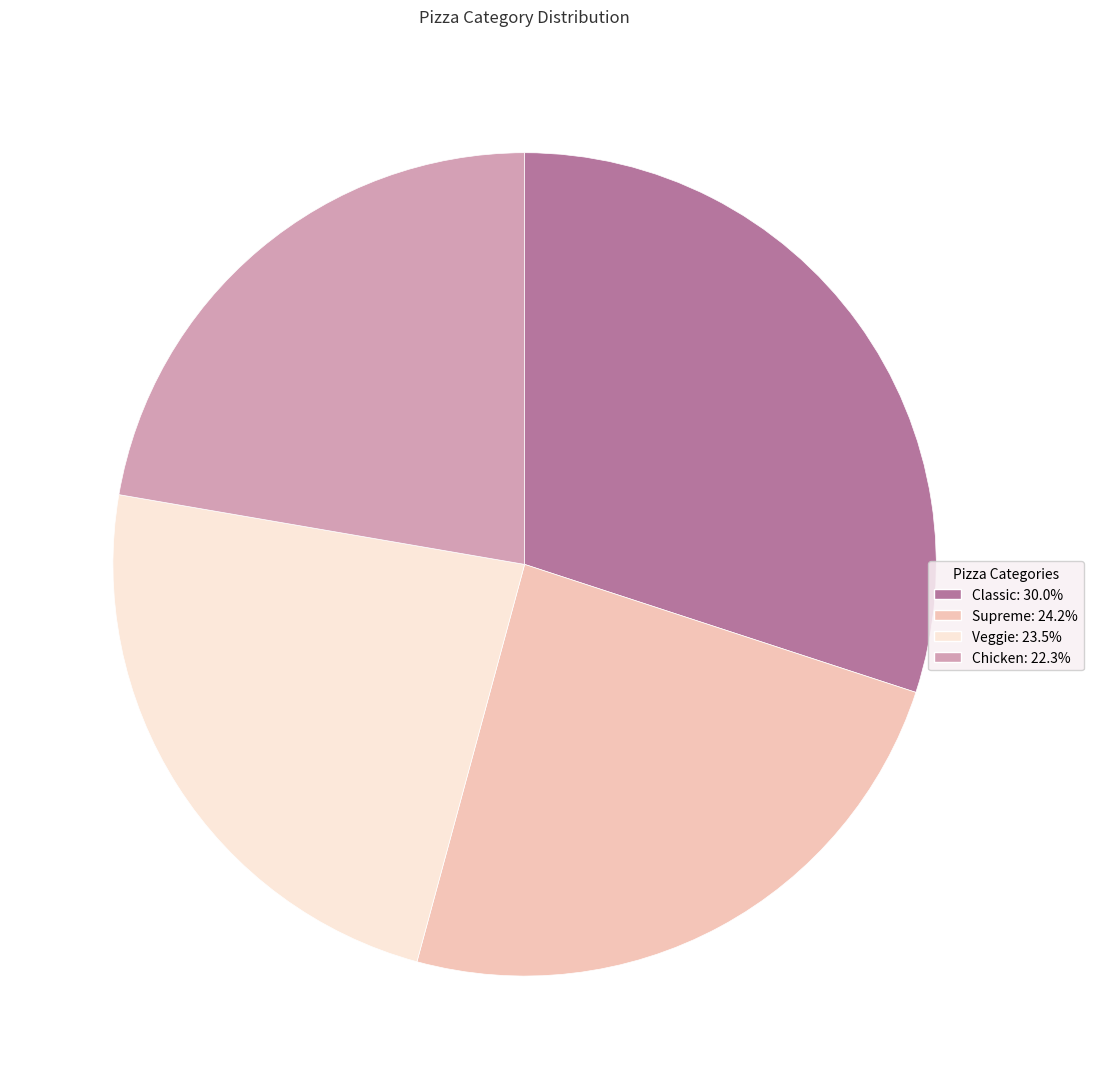

Do Classic and Veggie together represent more than half of the pie?

Yes